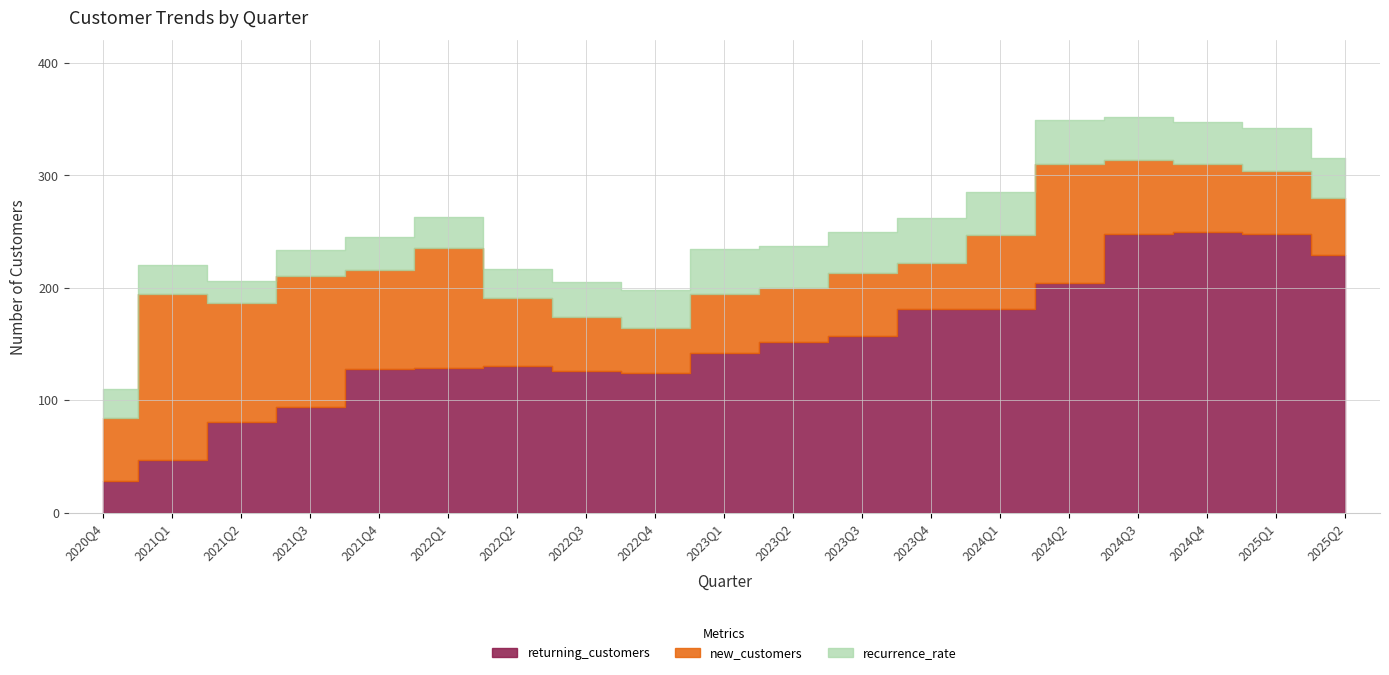

What position from the left is 2024Q3?

16